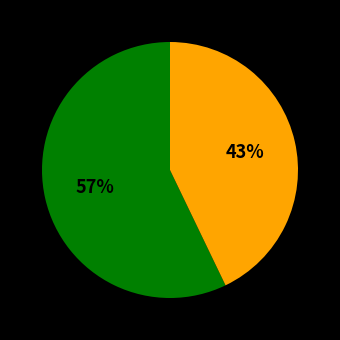

To the nearest percent, what is the difference between the largest and smallest slice percentages?

14%